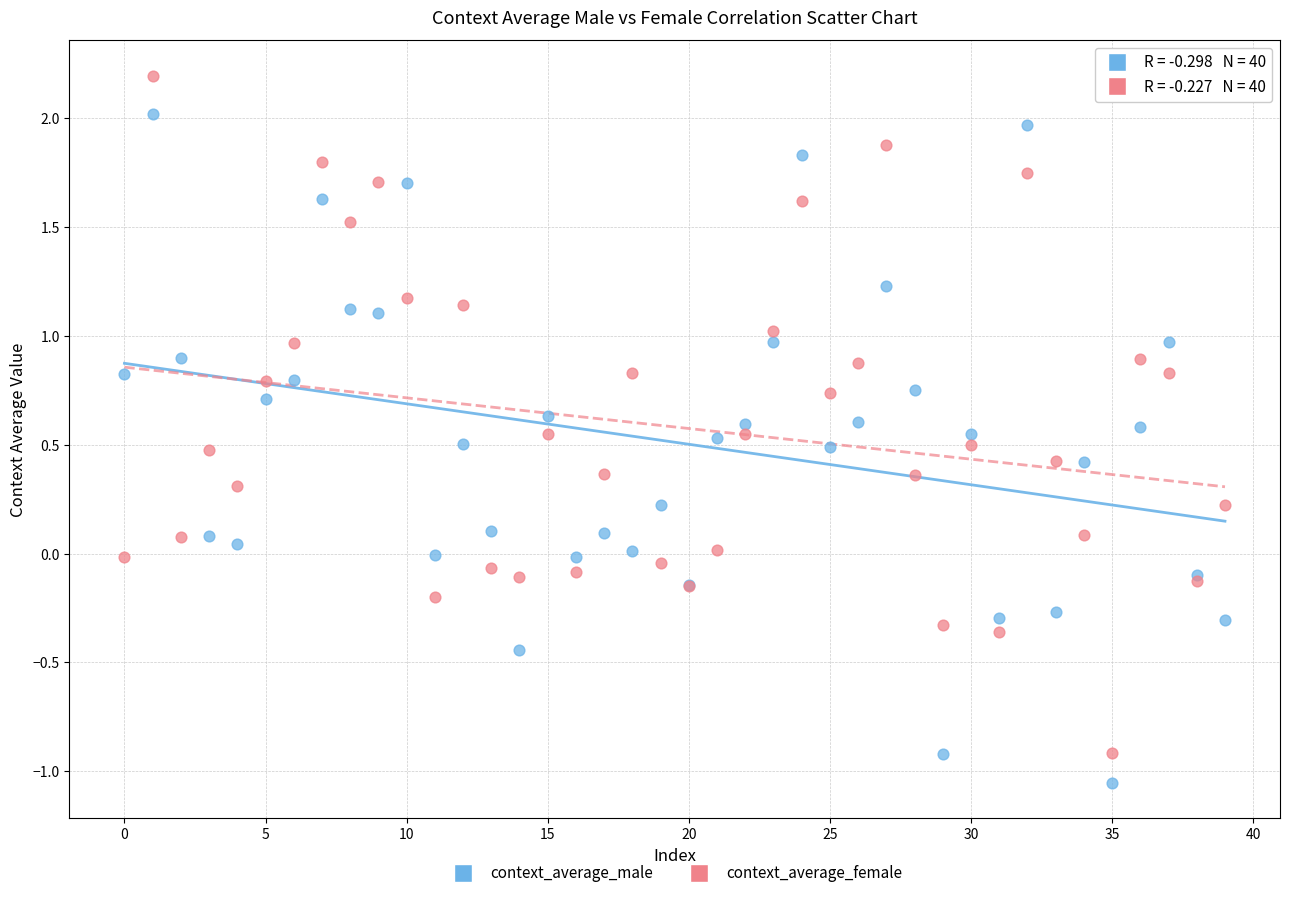

What are all the series names shown in the legend?

context_average_male, context_average_female